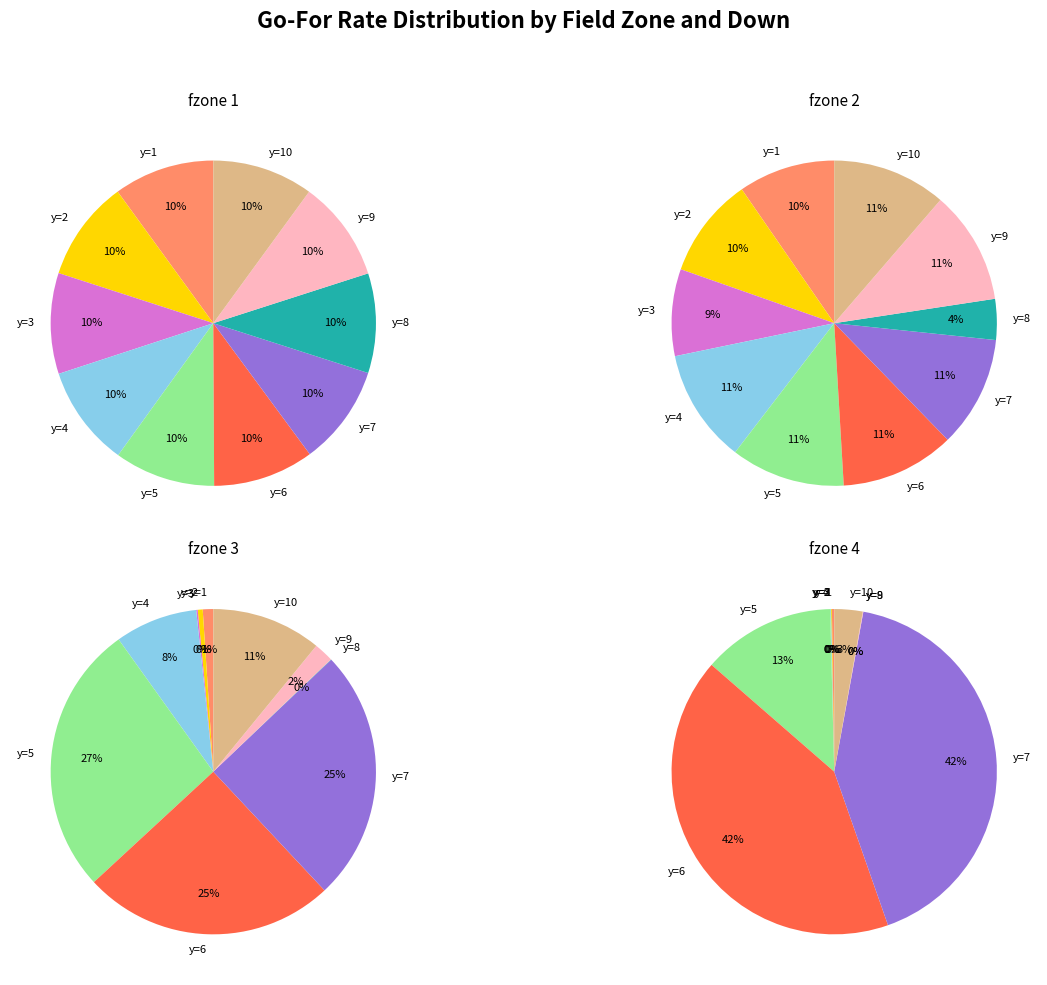

True or false: y=3 accounts for 1% of the total.

False